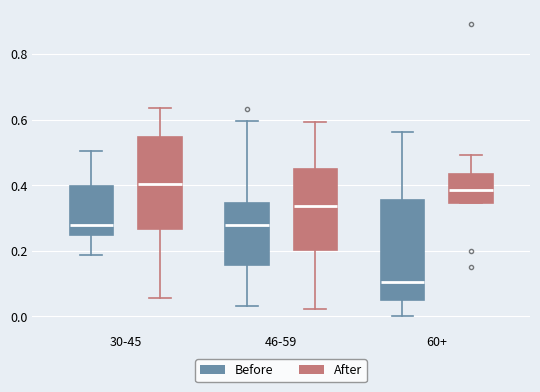

Comparing the boxes themselves (not the whiskers), which one is the tallest?

60+ (Before)